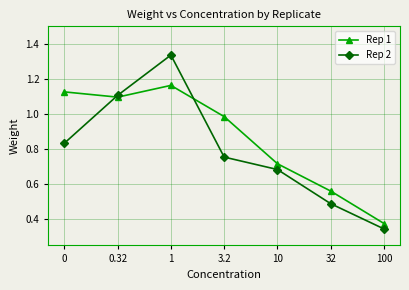

List the series in order of their overall mean, highest first.

Rep 1, Rep 2